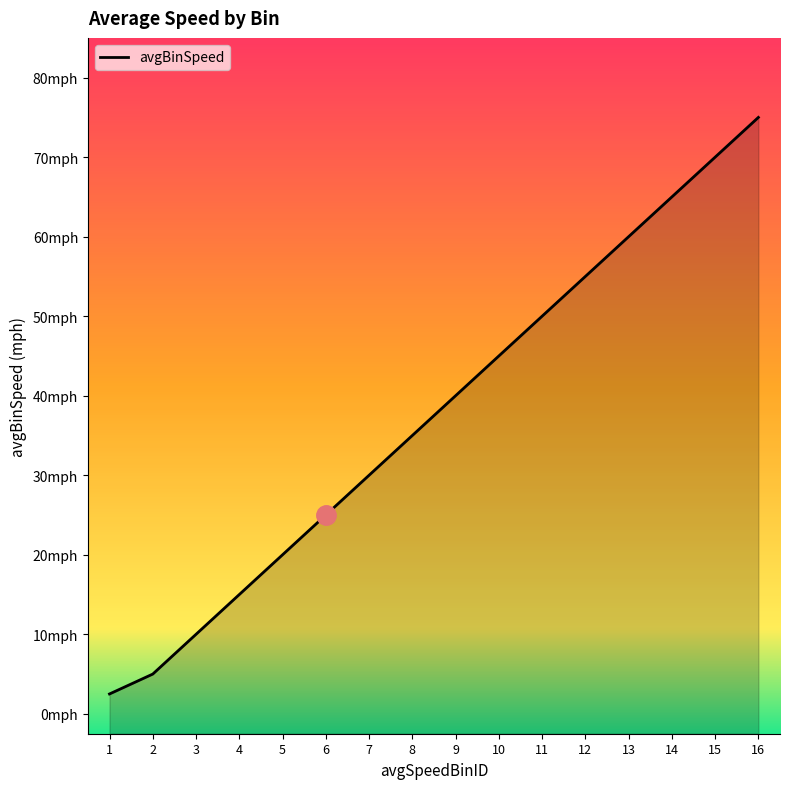

Is it true that the value at 12 is 55.0?

True